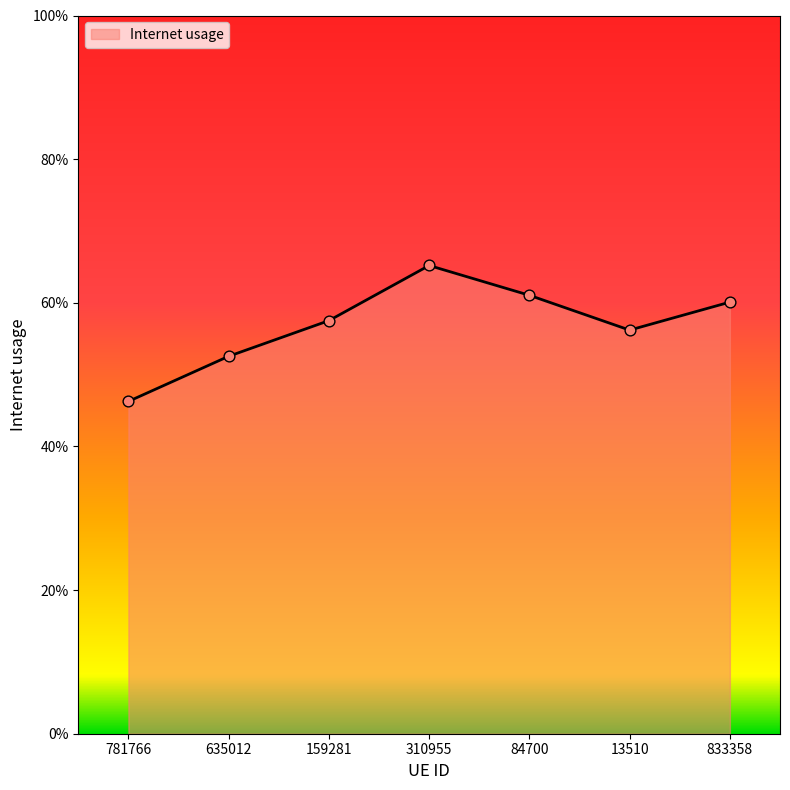

Which has a higher value, 833358 or 159281?

833358